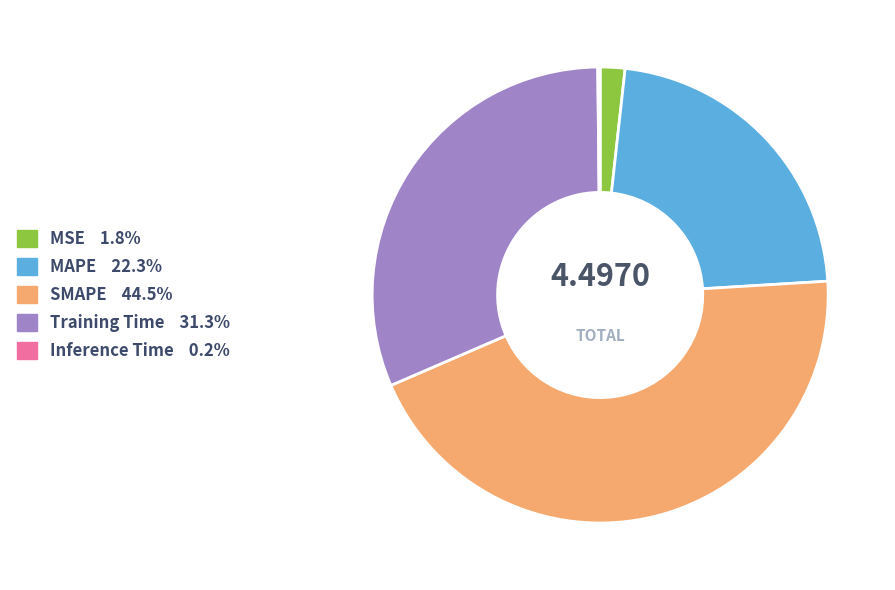

Approximately how many times larger is the value at SMAPE 44.5% compared to MAPE 22.3%?

2.0